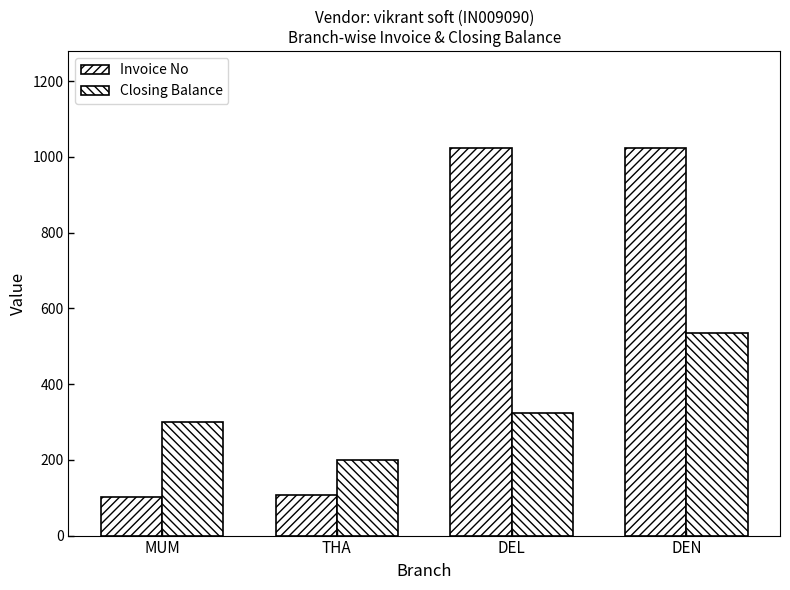

What is the sum of all Invoice No values?

2257